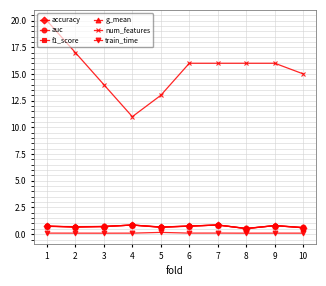

Is the value of auc at 2 greater than the value of num_features at 4?

No